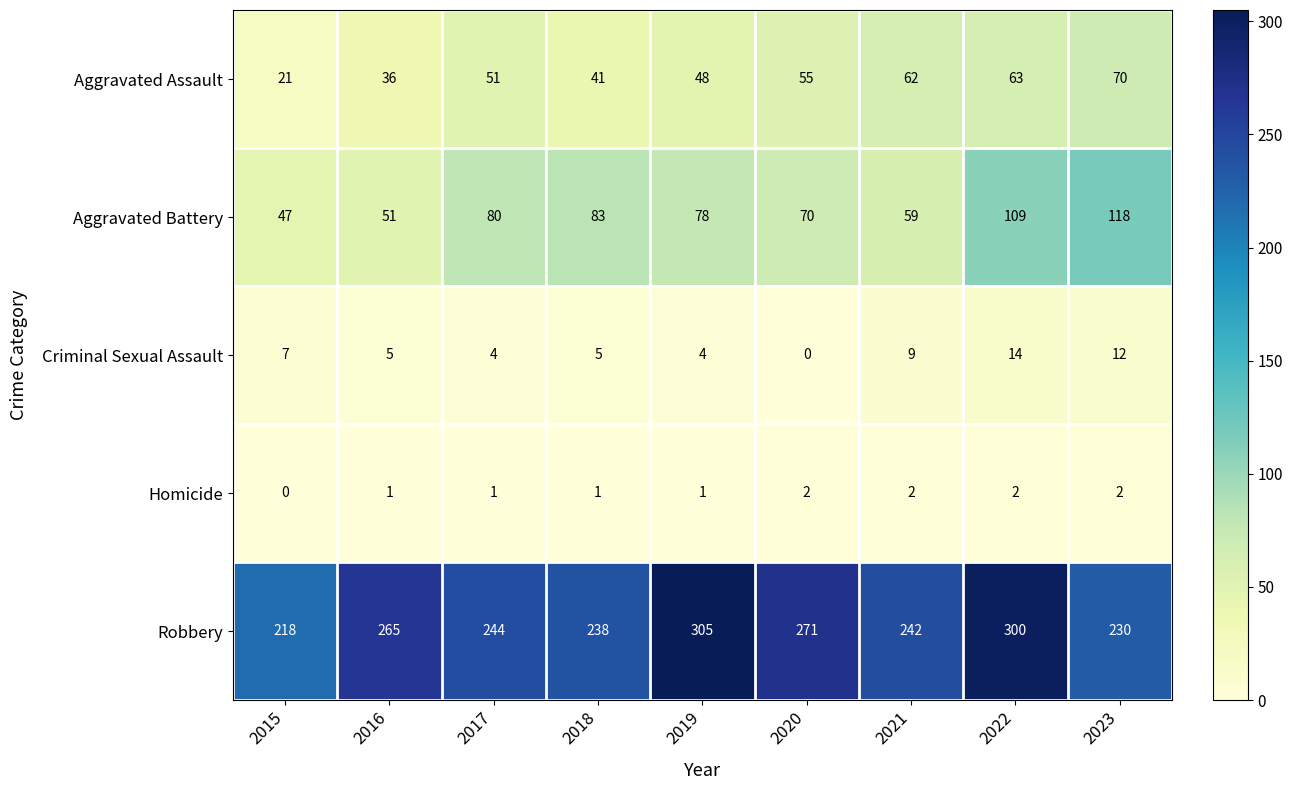

At which label does Robbery first exceed 244?

2016